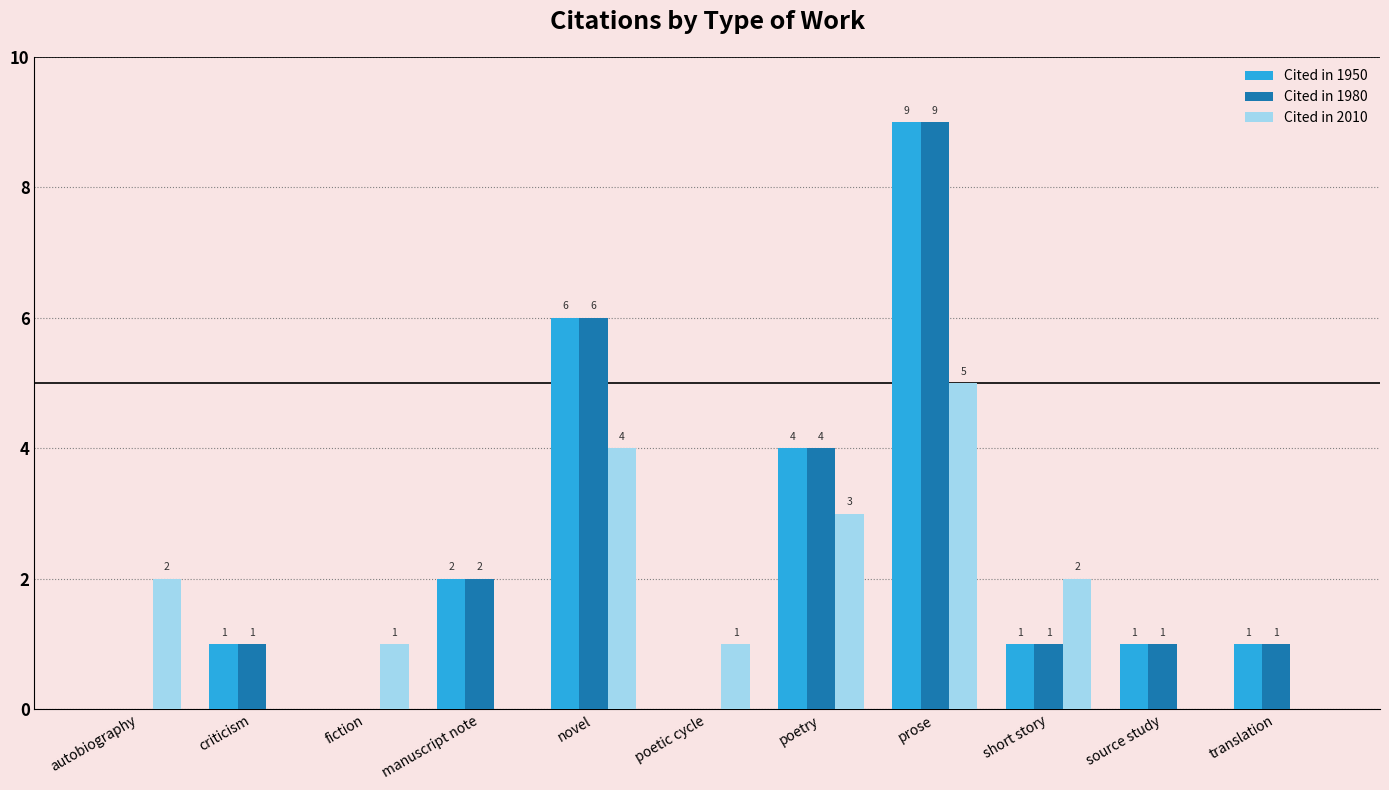

Which category has the highest value across all series?

prose